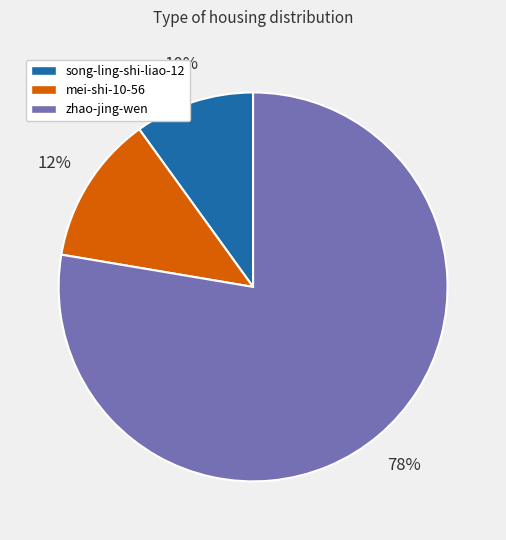

Does any single category account for the majority?

Yes